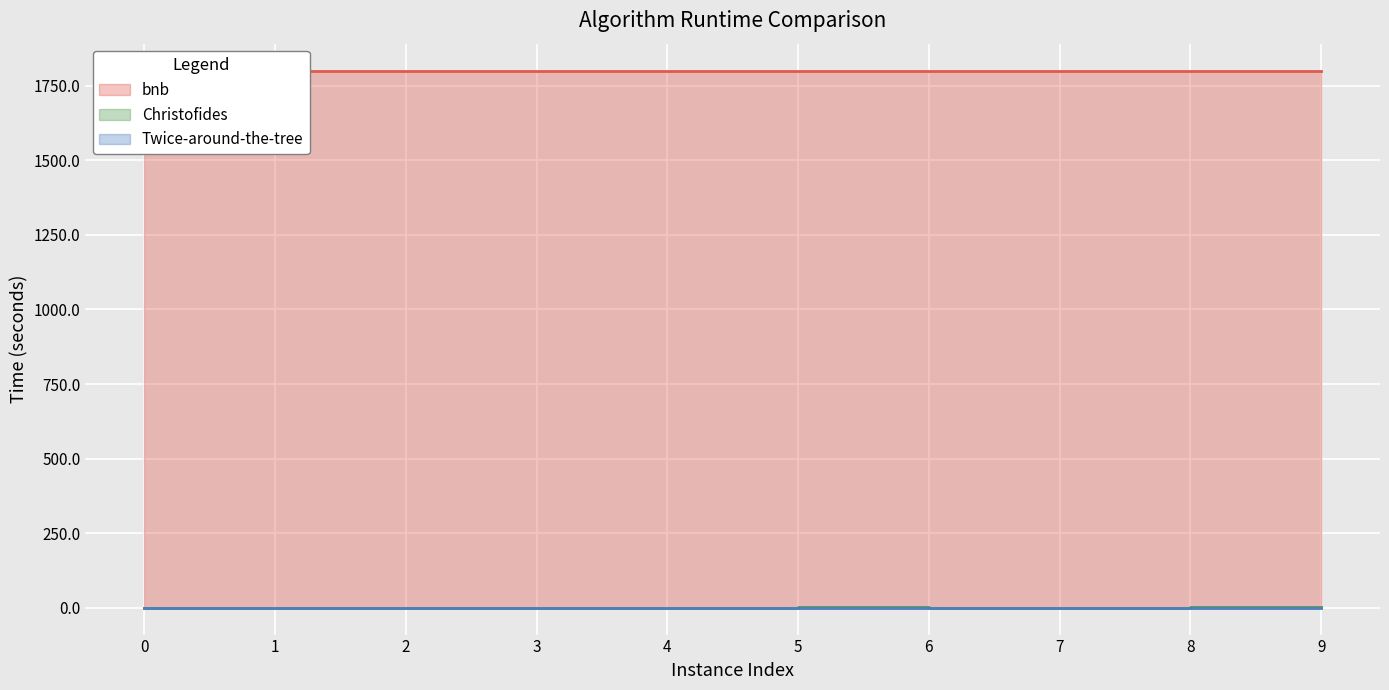

The value of bnb at 3 is 560.2. True or false?

False